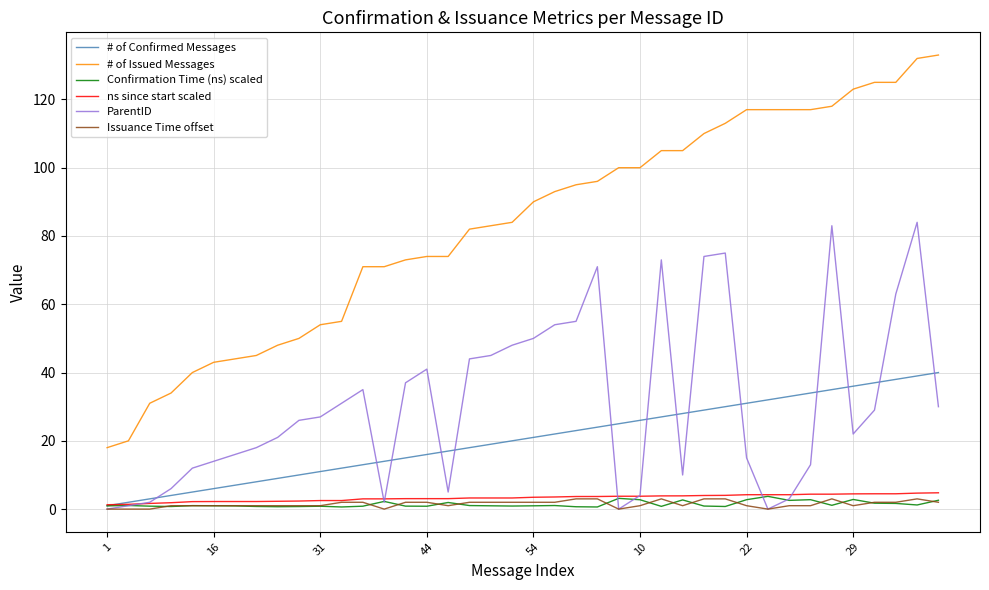

Which series has the largest total across all categories?

# of Issued Messages